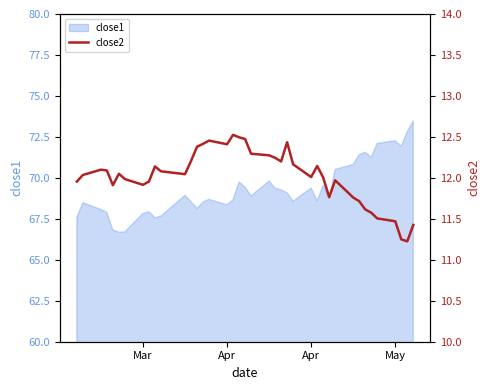

Does the chart display data point markers on the line(s)?

No